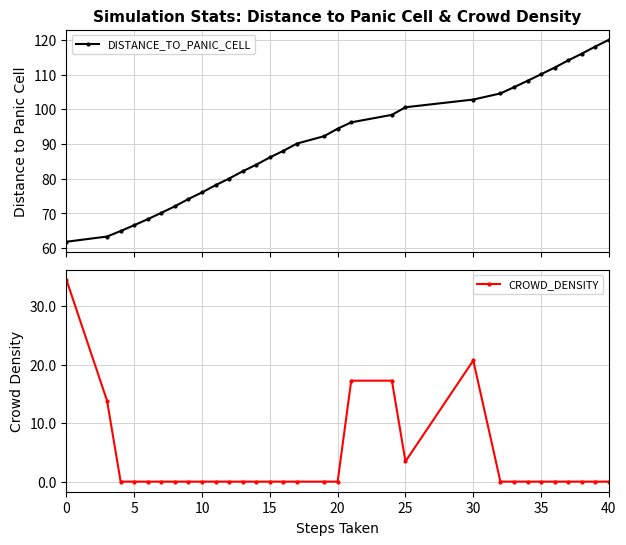

True or false: DISTANCE_TO_PANIC_CELL has more than 0 points higher than both neighbors.

False